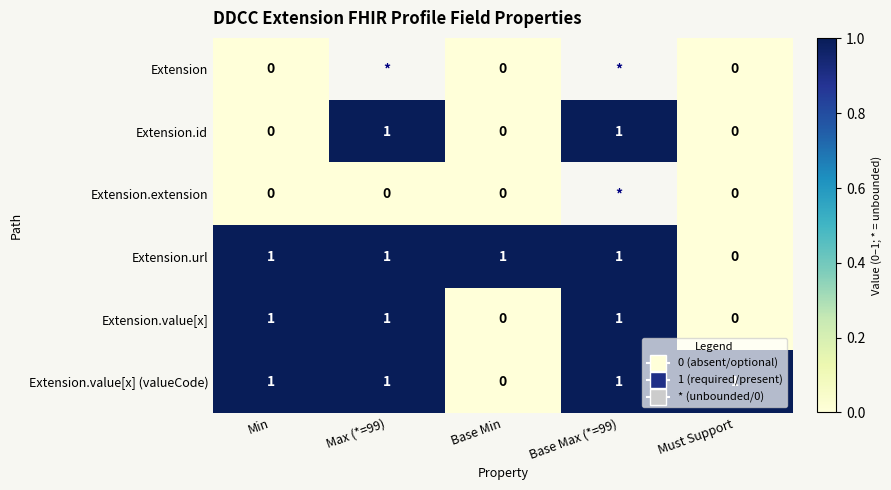

What is the difference between the highest and lowest values at Min?

1